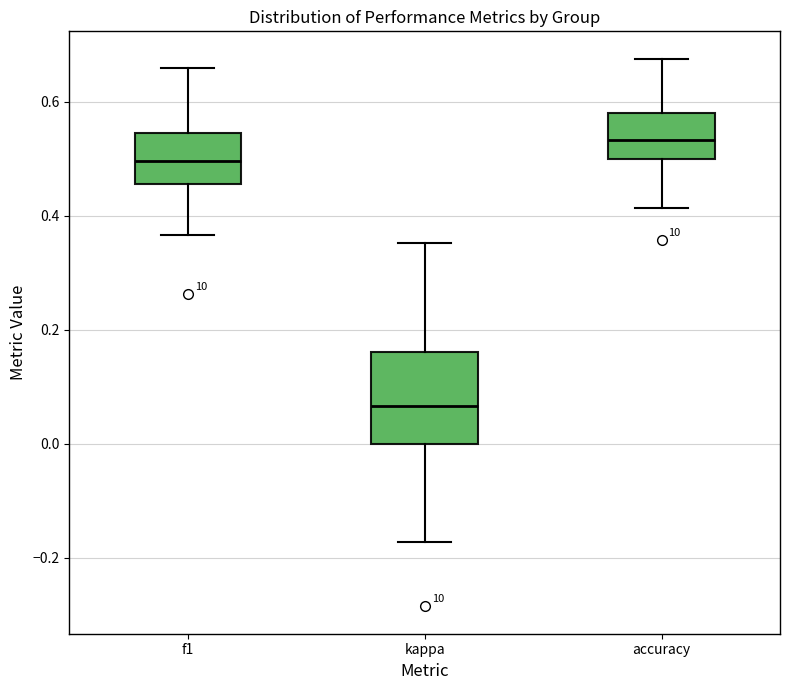

Where is the lower edge of the box for f1 on the y-axis? The values are not printed on the chart, so give them approximately, as read against the axis.

0.46